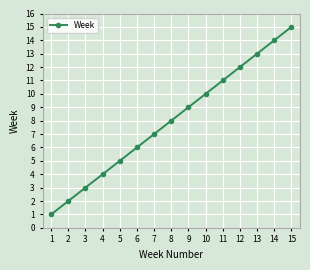

Which label corresponds to the largest value in the chart?

15